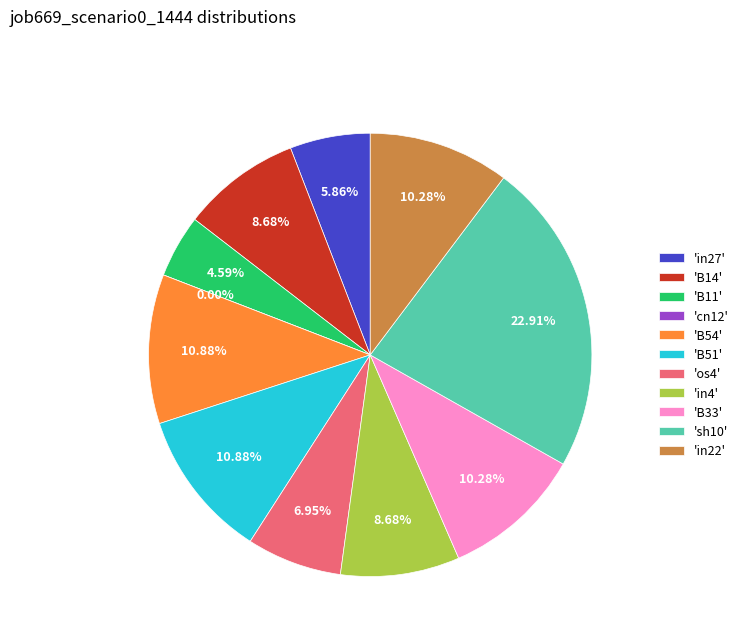

Count the number of slices in the pie.

11